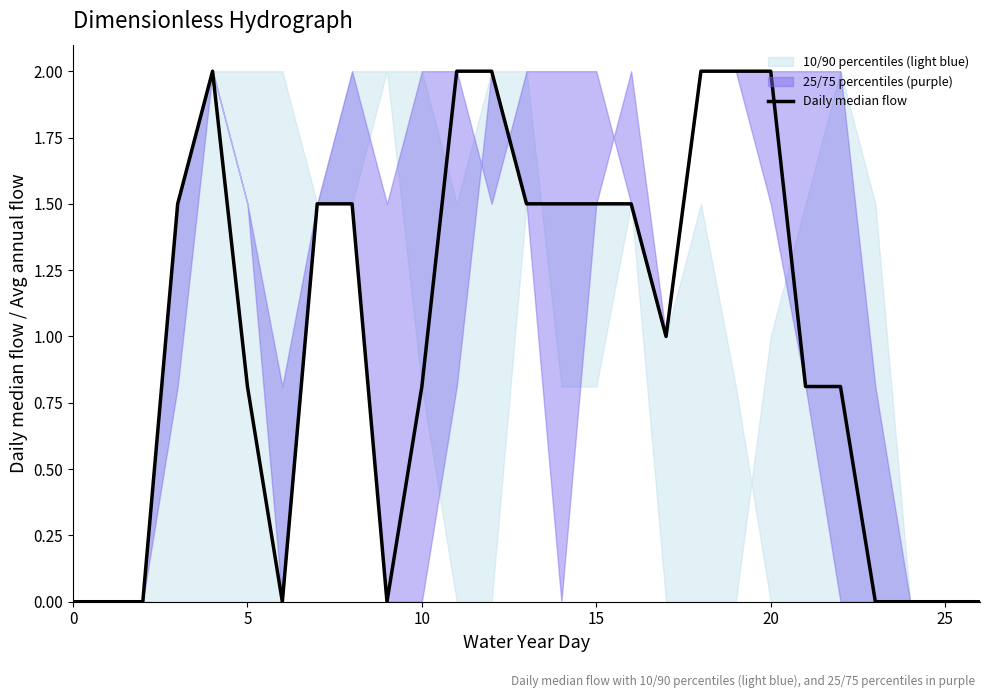

What is the sum of the values at 7 and 15?

3.0